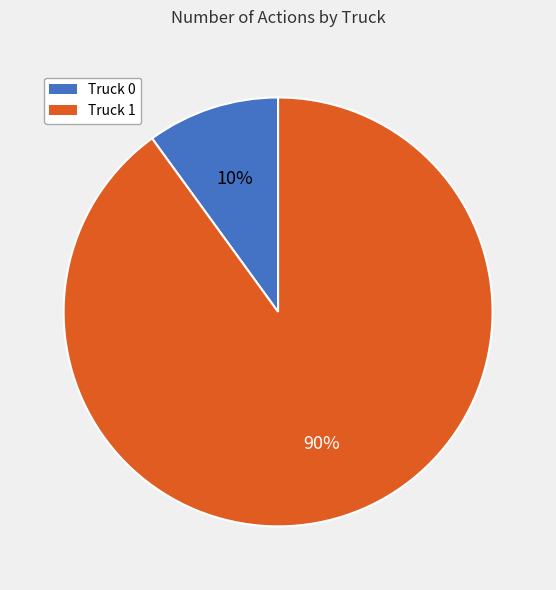

To the nearest percent, what is the combined percentage of Truck 1 and Truck 0?

100%